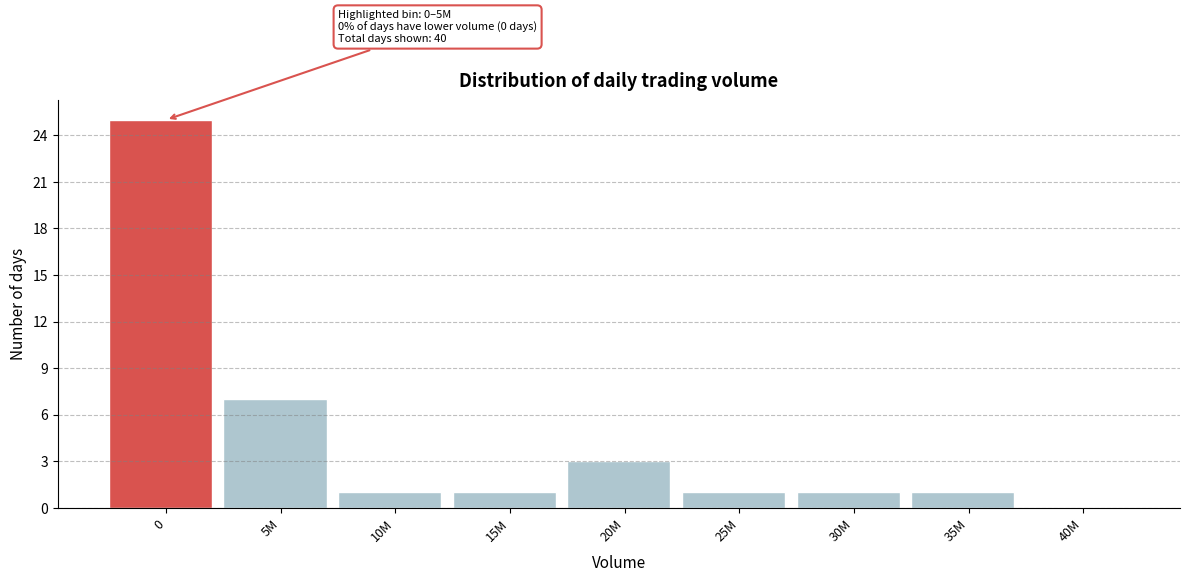

Reading left to right, list all the values displayed in this chart.

0=25	5M=7	10M=1	15M=1	20M=3	25M=1	30M=1	35M=1	40M=0